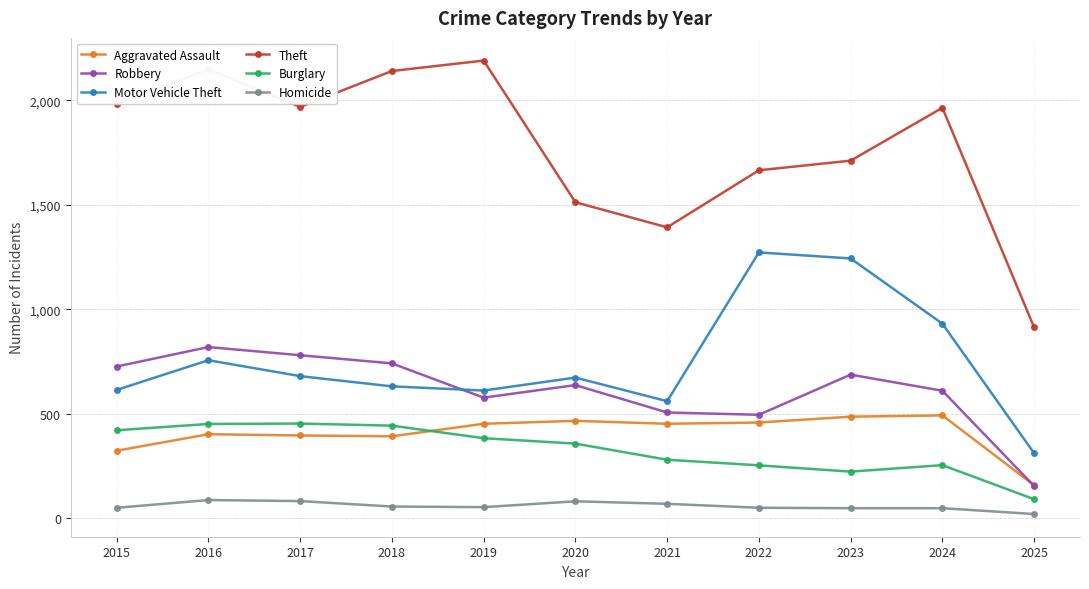

Rank the series at 2024 from lowest to highest value.

Homicide, Burglary, Aggravated Assault, Robbery, Motor Vehicle Theft, Theft